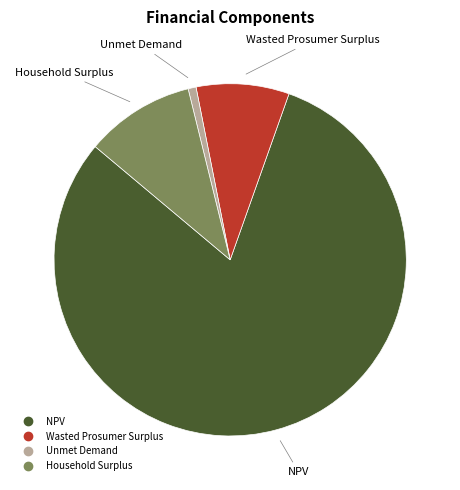

Combined, do Unmet Demand and Household Surplus account for over 50%?

No